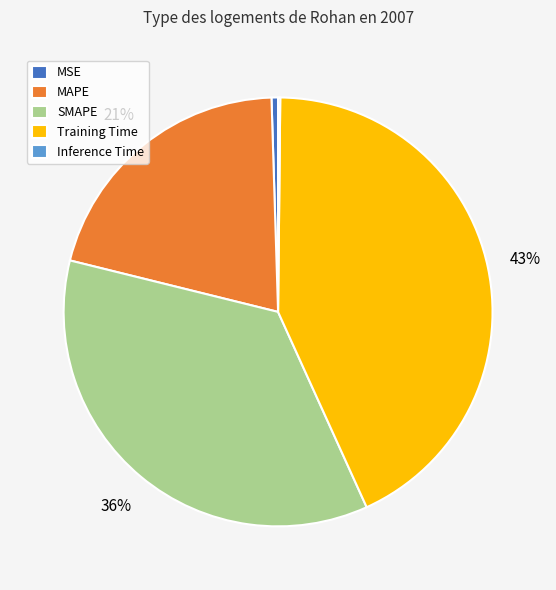

Does SMAPE account for over 50% of the chart?

No